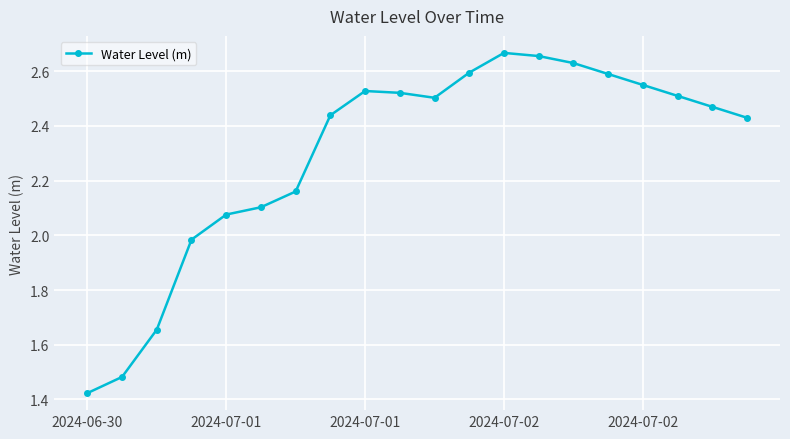

What is the difference between the maximum and second lowest values?

1.2